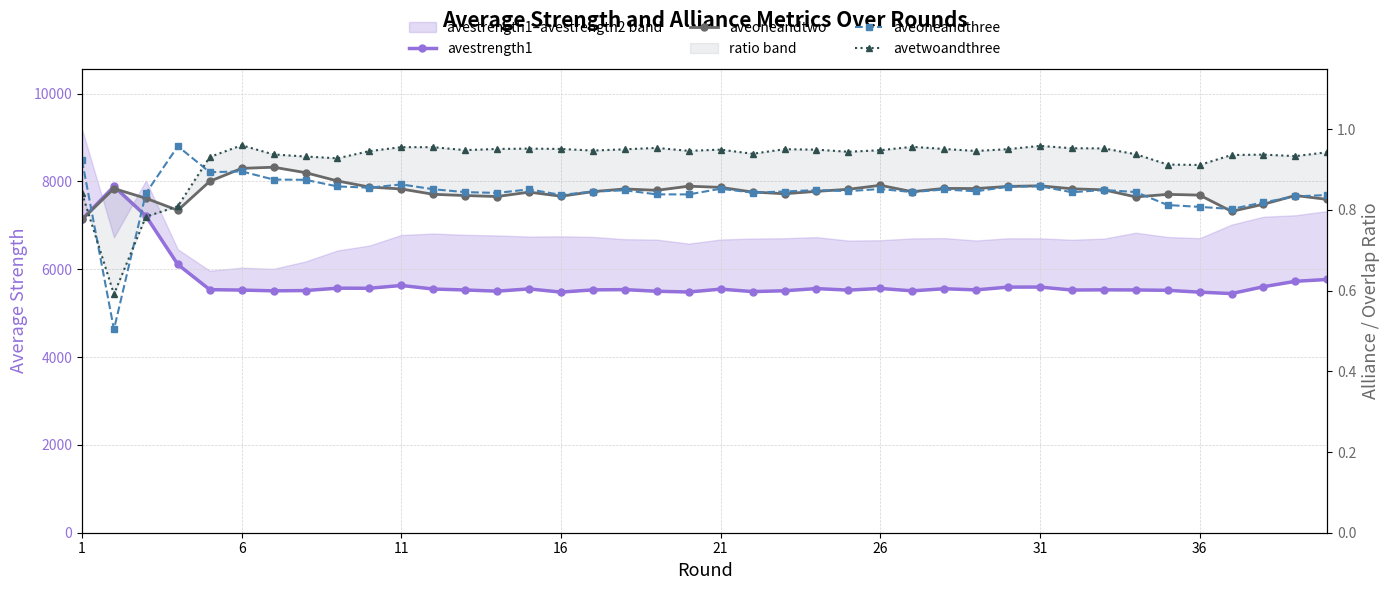

How many lines are shown in the chart?

4